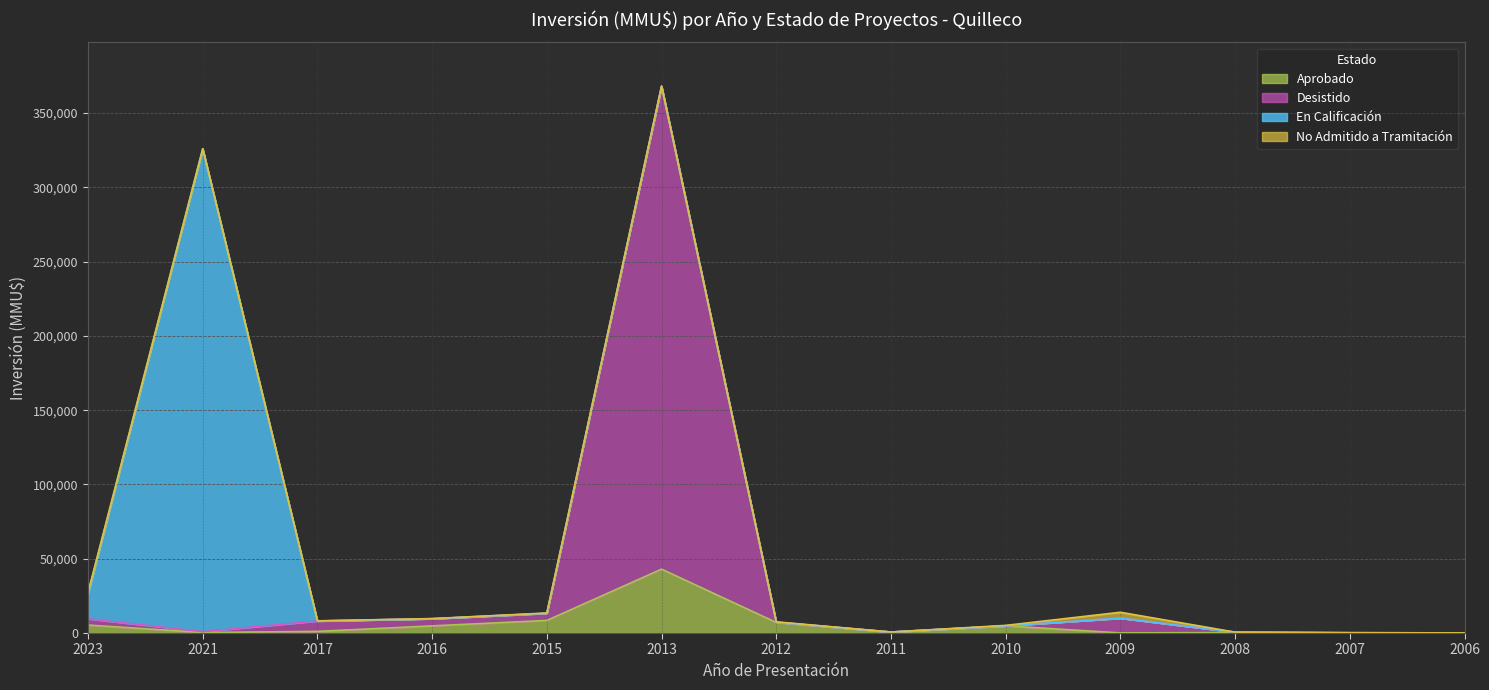

At which category is the sum across all series the highest?

2013